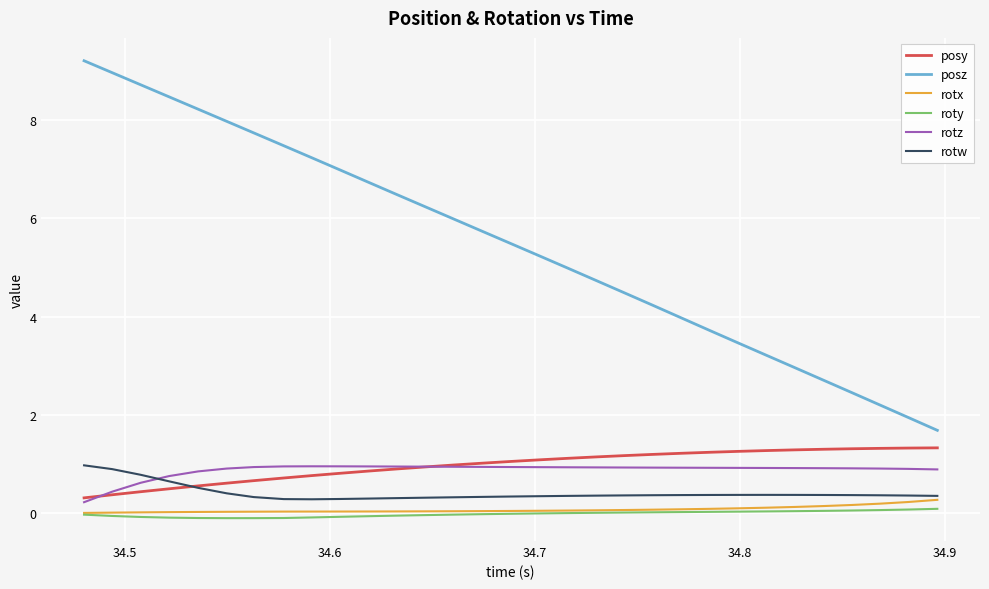

Does the chart have visible grid lines?

Yes